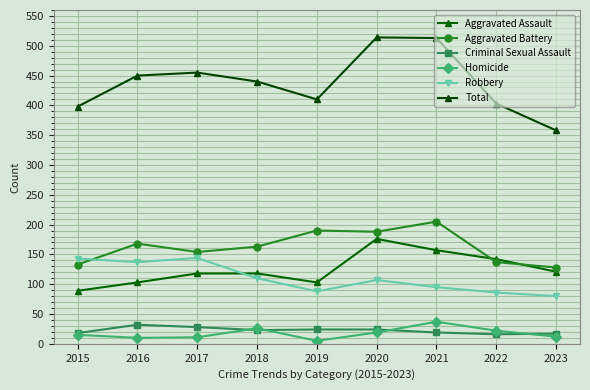

After their last crossing, which series has the higher values: Criminal Sexual Assault or Homicide?

Criminal Sexual Assault